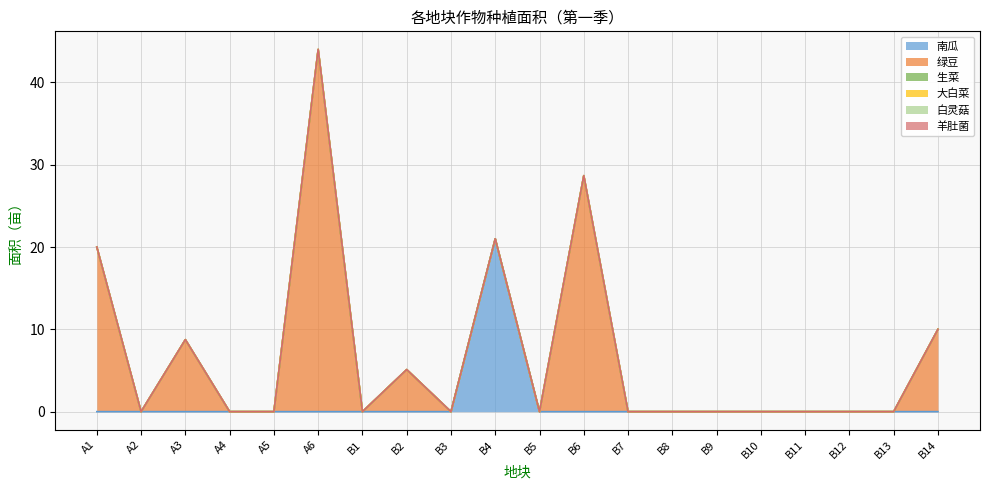

Reading left to right, what are all the values shown in this chart?

南瓜: 0.0	0.0	0.0	0.0	0.0	0.0	0.0	0.0	0.0	21.0	0.0	0.0	0.0	0.0	0.0	0.0	0.0	0.0	0.0	0.0
绿豆: 20.0	0.0	8.8	0.0	0.0	44.0	0.0	5.1	0.0	0.0	0.0	28.7	0.0	0.0	0.0	0.0	0.0	0.0	0.0	10.0
生菜 : 0.0	0.0	0.0	0.0	0.0	0.0	0.0	0.0	0.0	0.0	0.0	0.0	0.0	0.0	0.0	0.0	0.0	0.0	0.0	0.0
大白菜: 0.0	0.0	0.0	0.0	0.0	0.0	0.0	0.0	0.0	0.0	0.0	0.0	0.0	0.0	0.0	0.0	0.0	0.0	0.0	0.0
白灵菇: 0.0	0.0	0.0	0.0	0.0	0.0	0.0	0.0	0.0	0.0	0.0	0.0	0.0	0.0	0.0	0.0	0.0	0.0	0.0	0.0
羊肚菌: 0.0	0.0	0.0	0.0	0.0	0.0	0.0	0.0	0.0	0.0	0.0	0.0	0.0	0.0	0.0	0.0	0.0	0.0	0.0	0.0